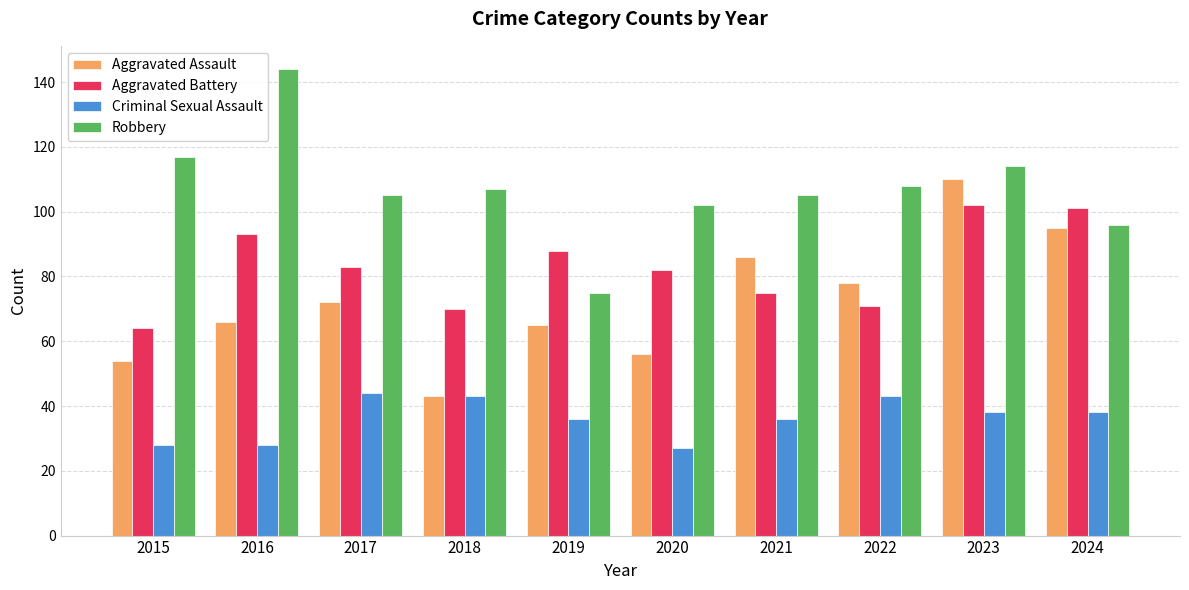

The Aggravated Assault series shows 72 at 2017. True or false?

True